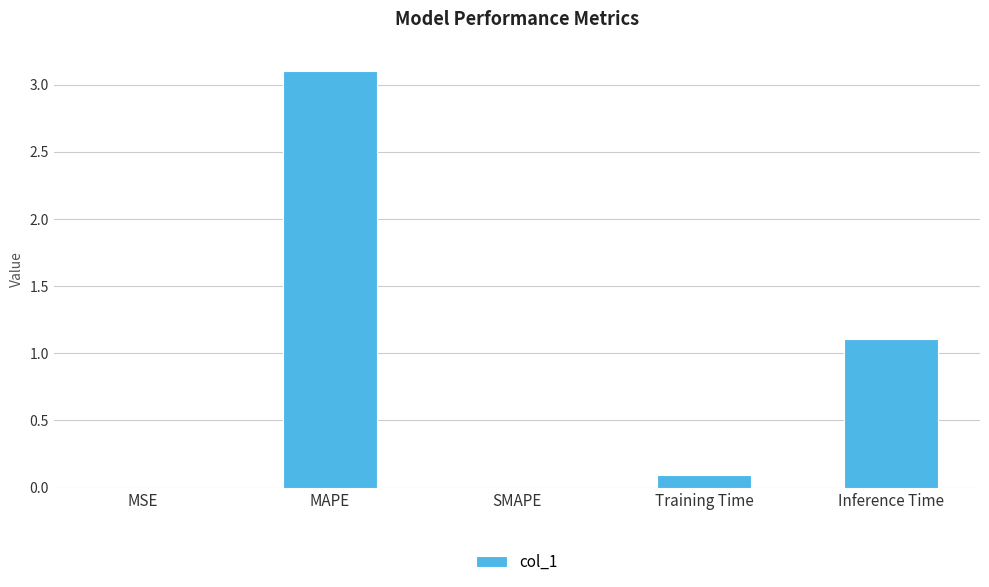

Is it true that the value at Training Time is 0.1?

True